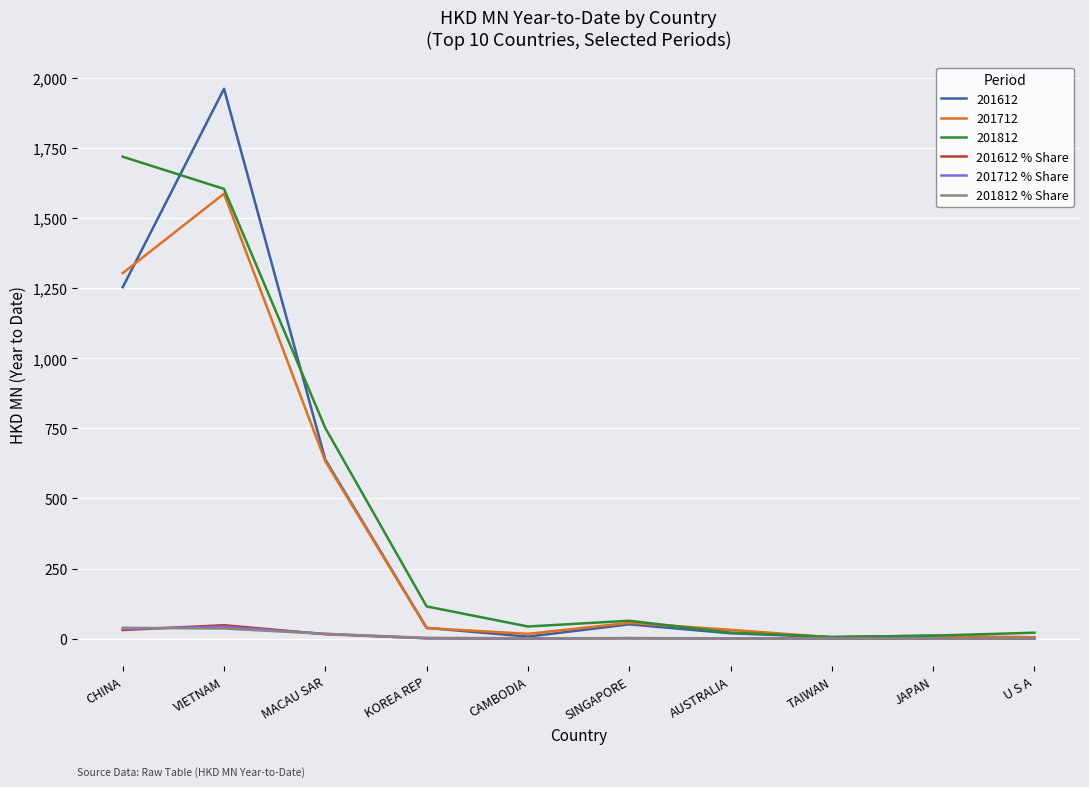

What position from the left is KOREA REP?

4